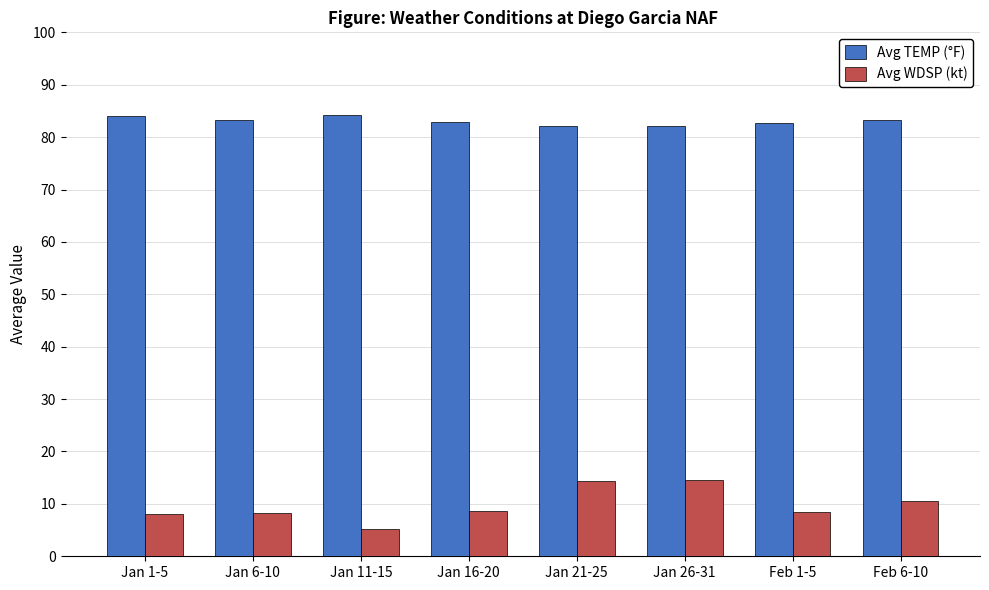

At how many categories does at least one series exceed 66?

8